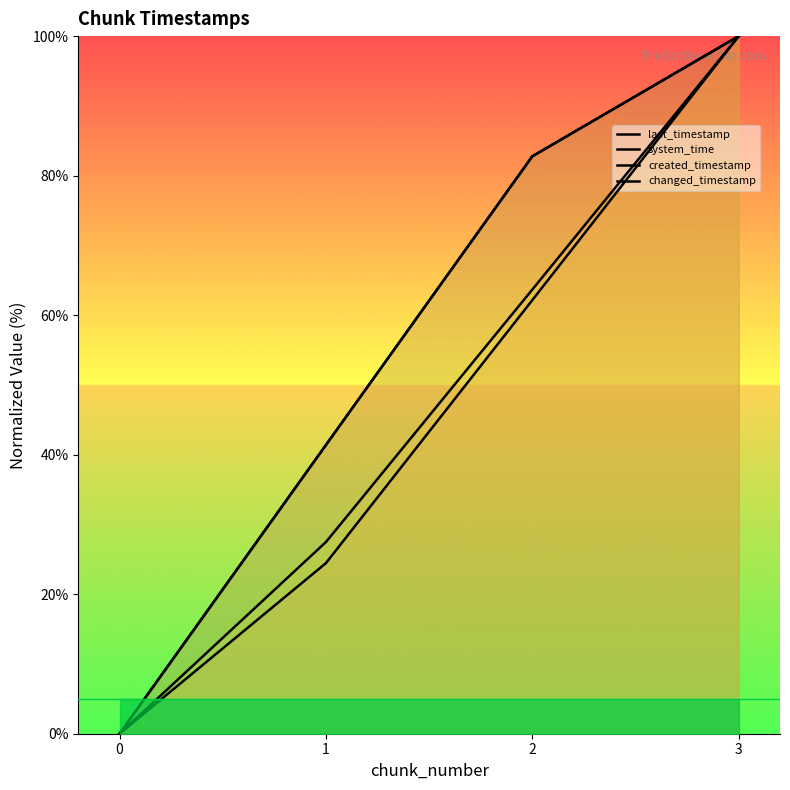

How many categories are shown in the chart?

4